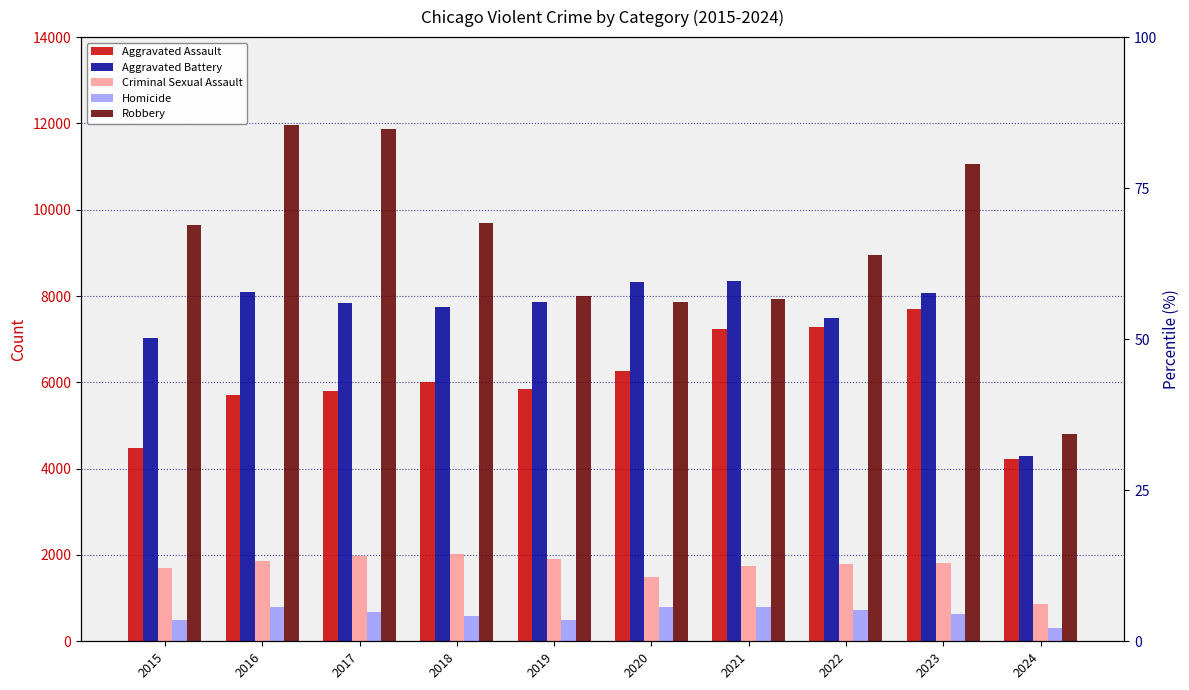

What is the difference between the highest and lowest values at 2017?

11208